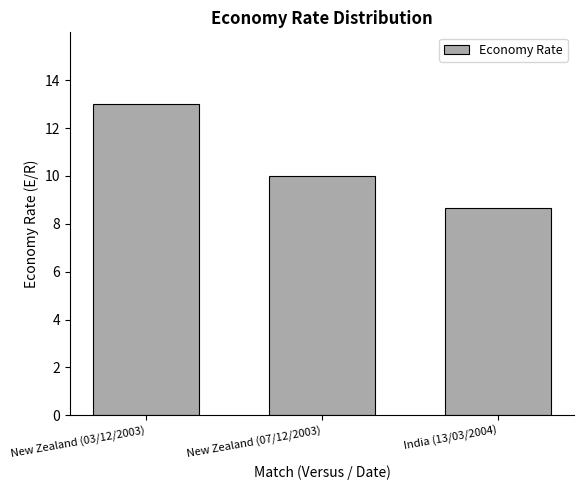

The value at New Zealand (07/12/2003) is 10.0. True or false?

True